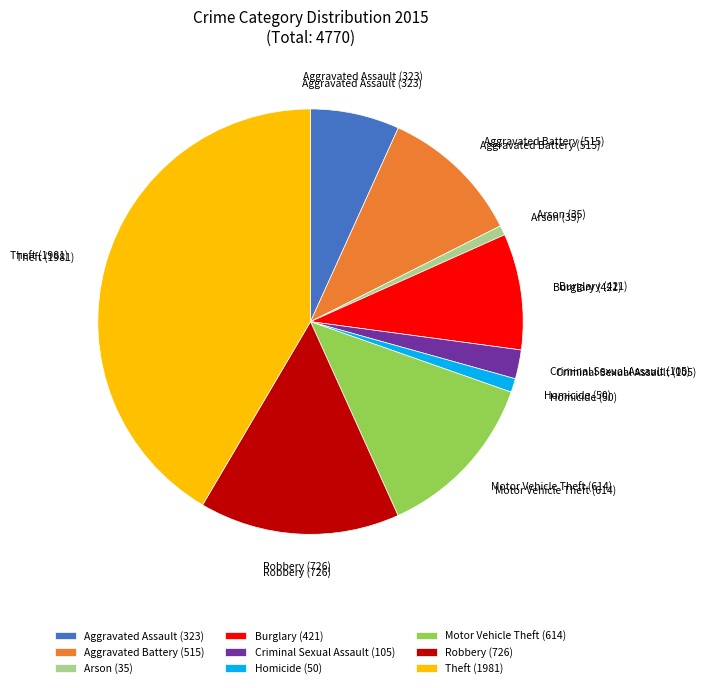

What is the ratio of the value at Motor Vehicle Theft to the value at Criminal Sexual Assault?

5.8